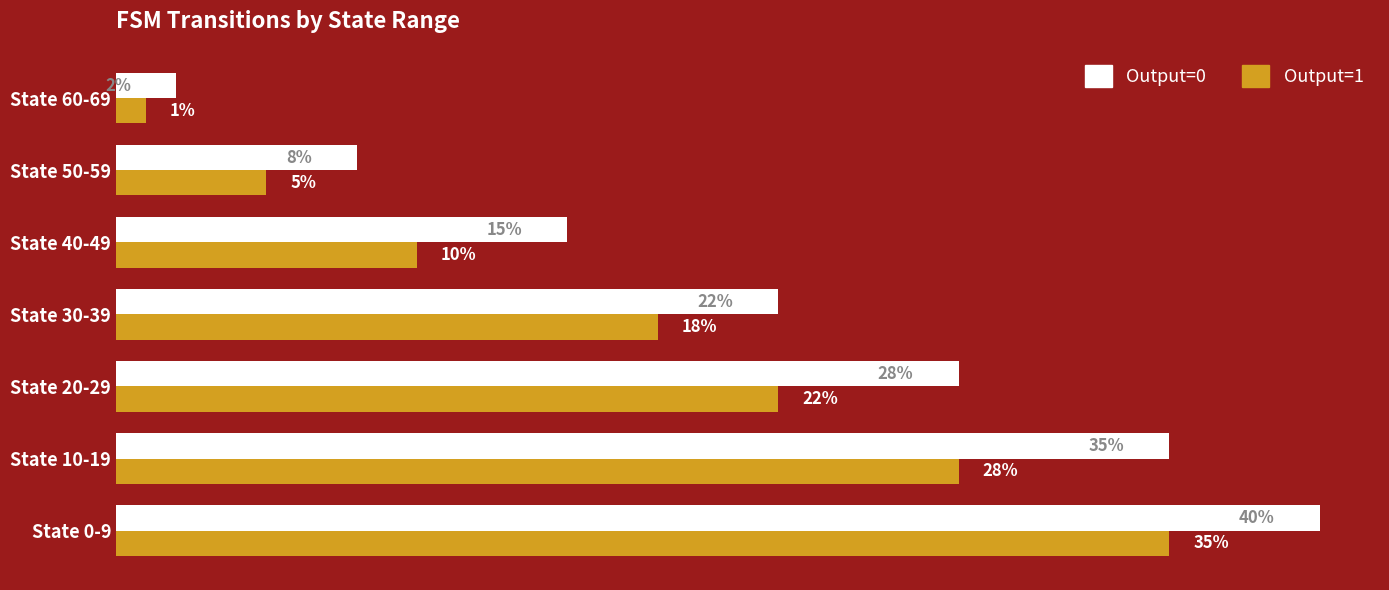

Which series has the widest spread of values?

Output=0